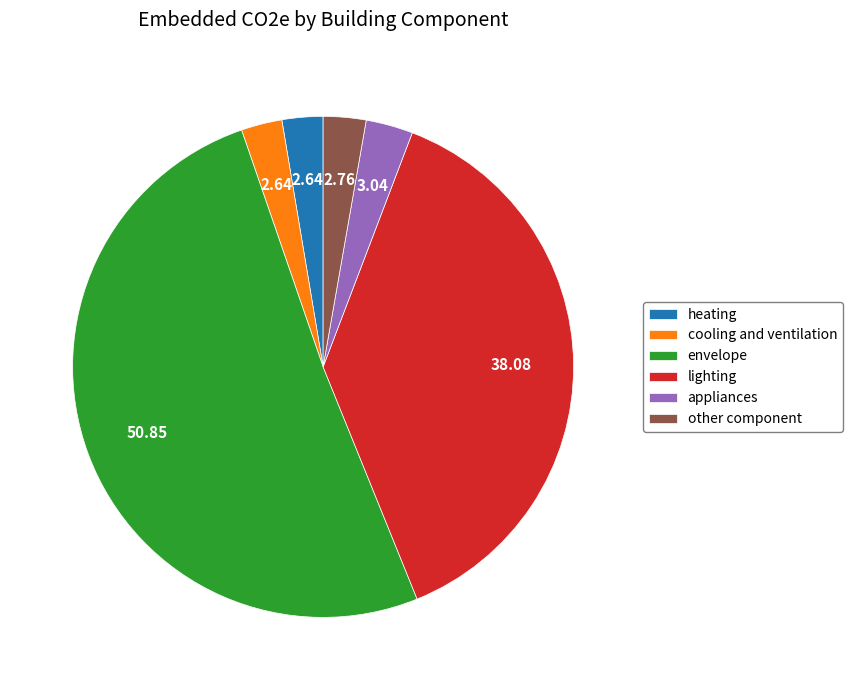

Which slice is the largest?

envelope